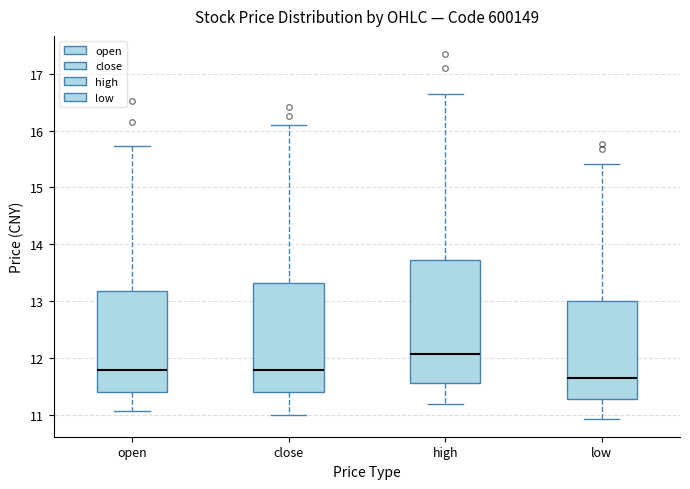

Reading left to right, read every box against the y-axis: the position of its median line, the range the box covers, and the ends of its whiskers. The values are not printed on the chart, so give them approximately, as read against the axis.

open: median 11.8, box 11.4 to 13.2, whiskers 11.1 to 15.7
close: median 11.8, box 11.4 to 13.3, whiskers 11.0 to 16.1
high: median 12.1, box 11.6 to 13.7, whiskers 11.2 to 16.7
low: median 11.6, box 11.3 to 13.0, whiskers 10.9 to 15.4